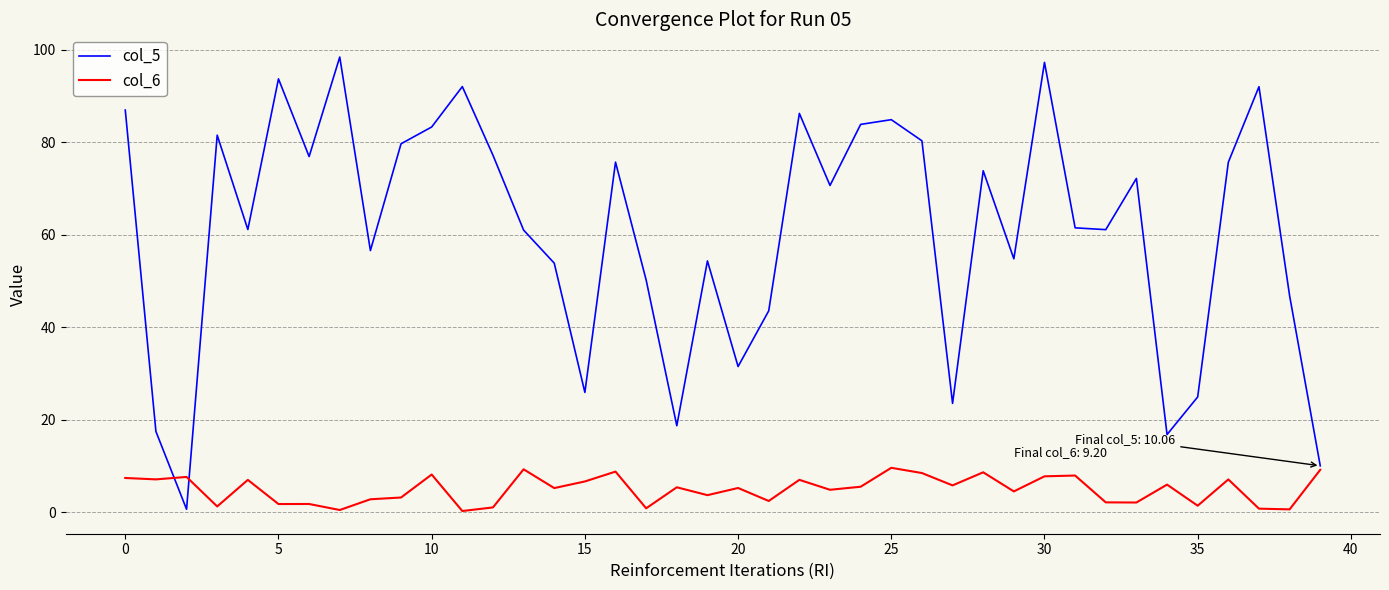

List the series in order of their peak value, lowest first.

col_6, col_5